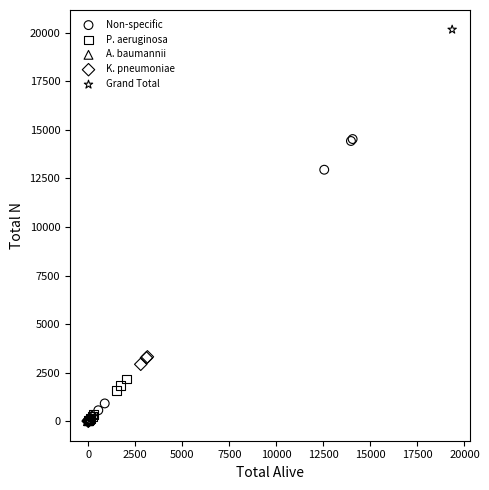

Which series reaches the maximum Y coordinate?

Grand Total